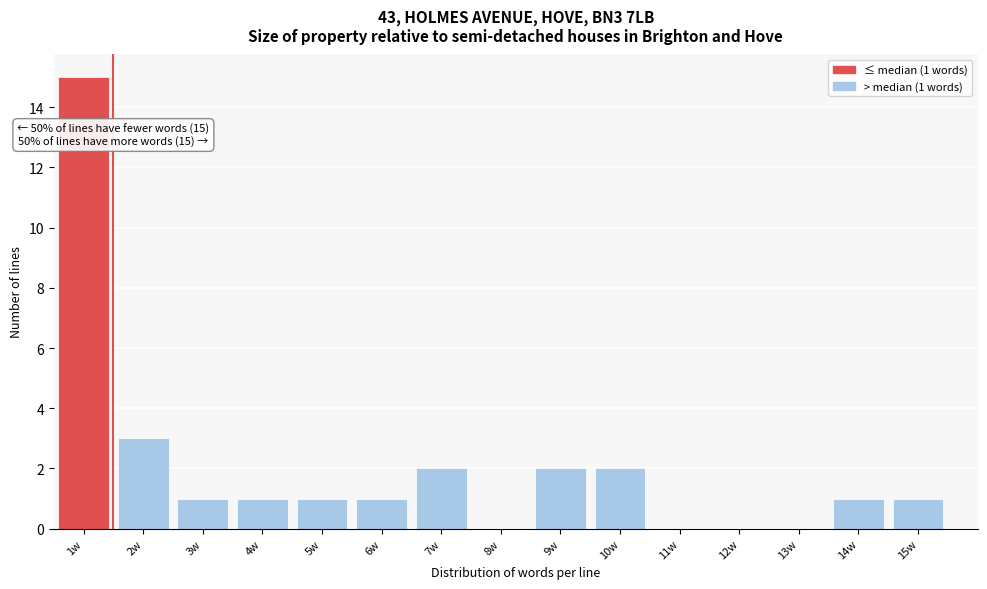

Reading right to left, transcribe all the data shown in this chart.

15w=1	14w=1	13w=0	12w=0	11w=0	10w=2	9w=2	8w=0	7w=2	6w=1	5w=1	4w=1	3w=1	2w=3	1w=15